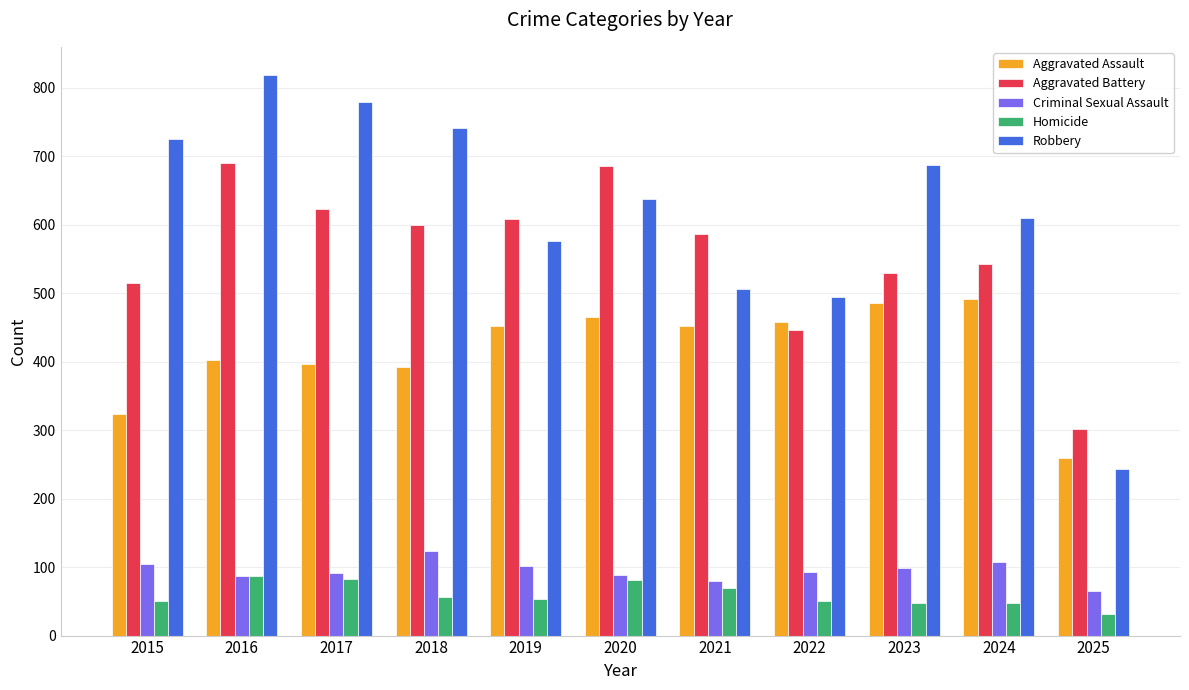

What is the difference between the highest and lowest values at 2022?

445